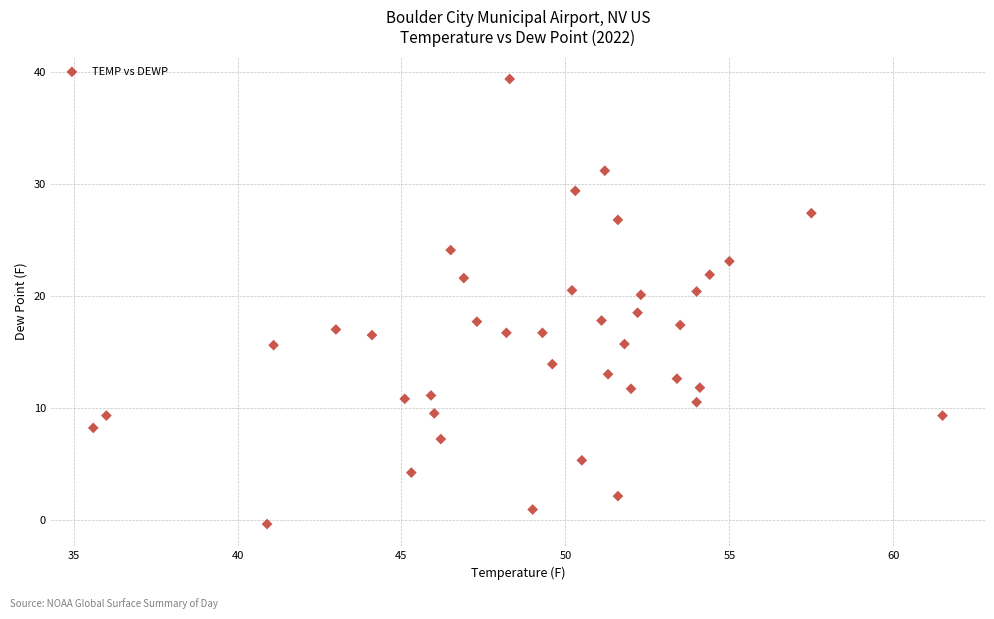

What Y value in the scatter plot is closest to 19?

18.5